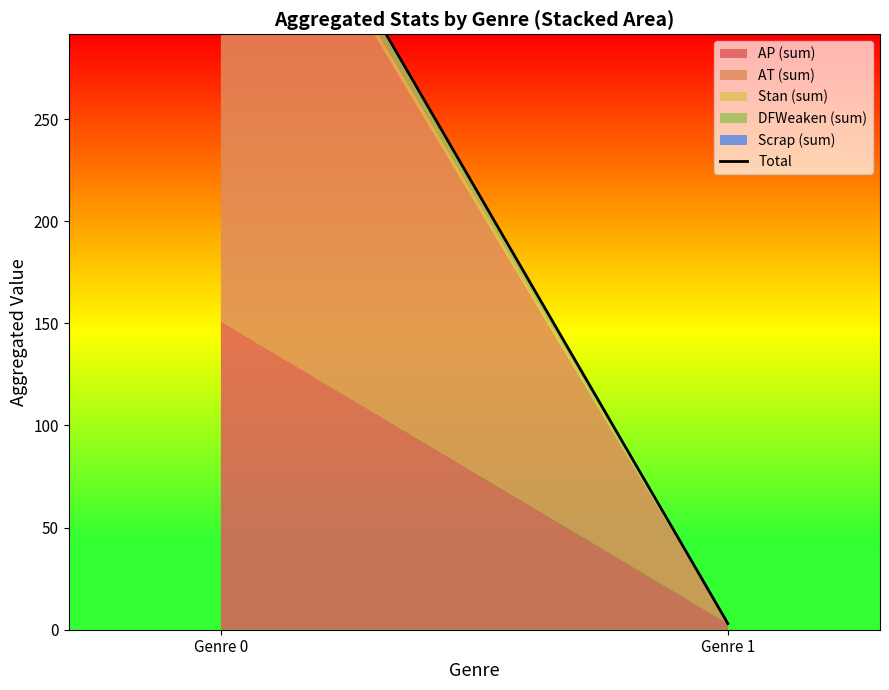

What is the difference between the values at Genre 1 and Genre 0?

428